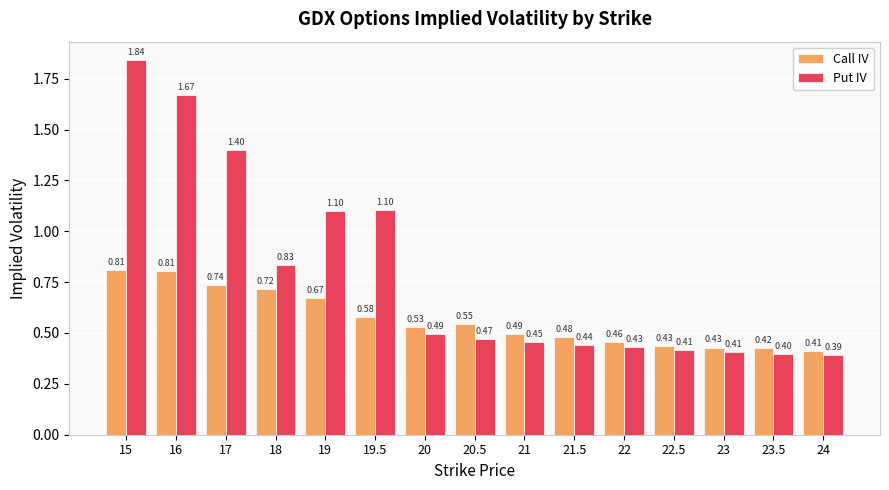

Which series has the largest total across all categories?

Put IV